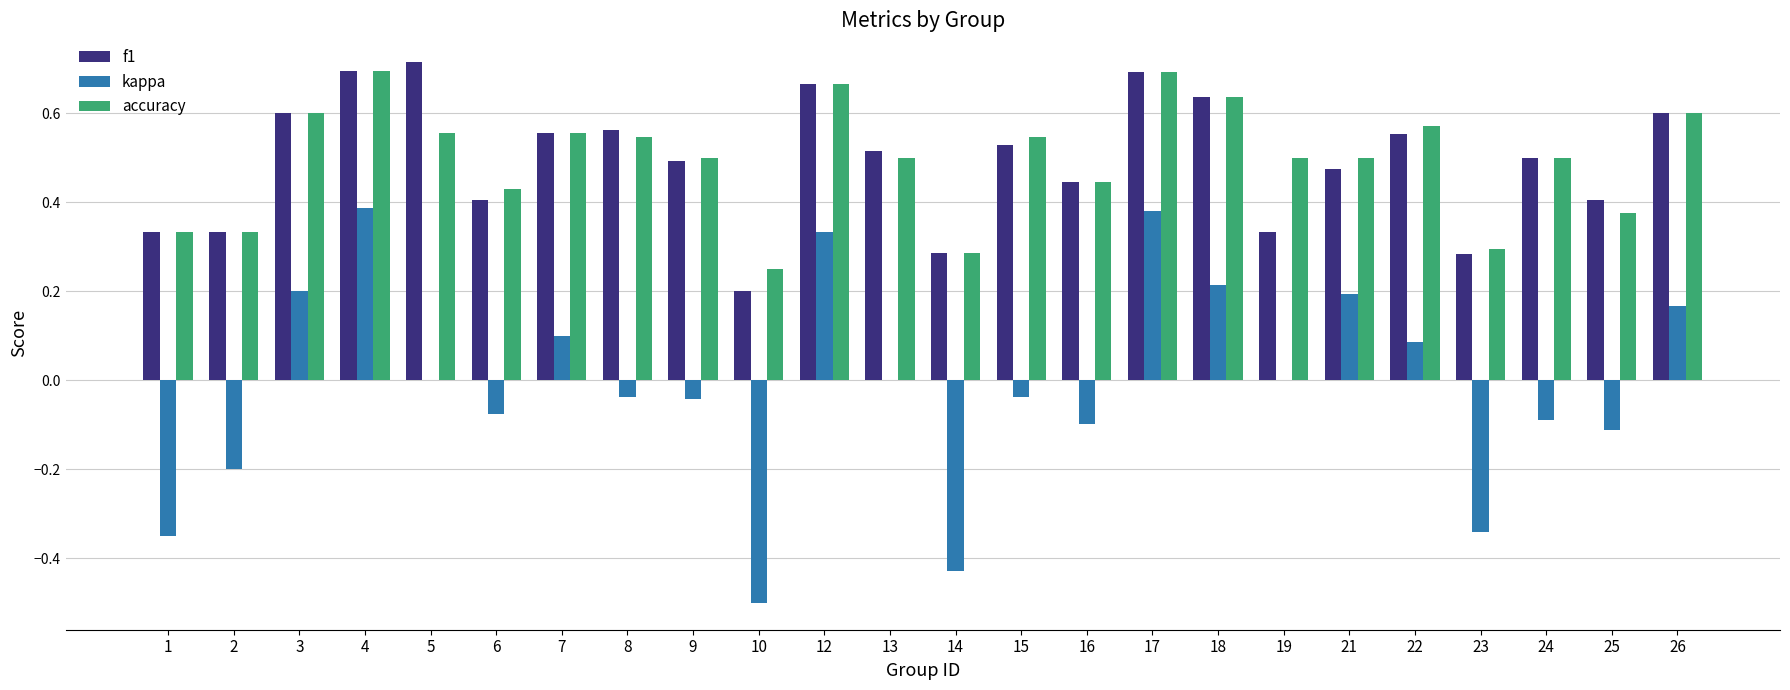

What is the sum of all f1 values?

11.8